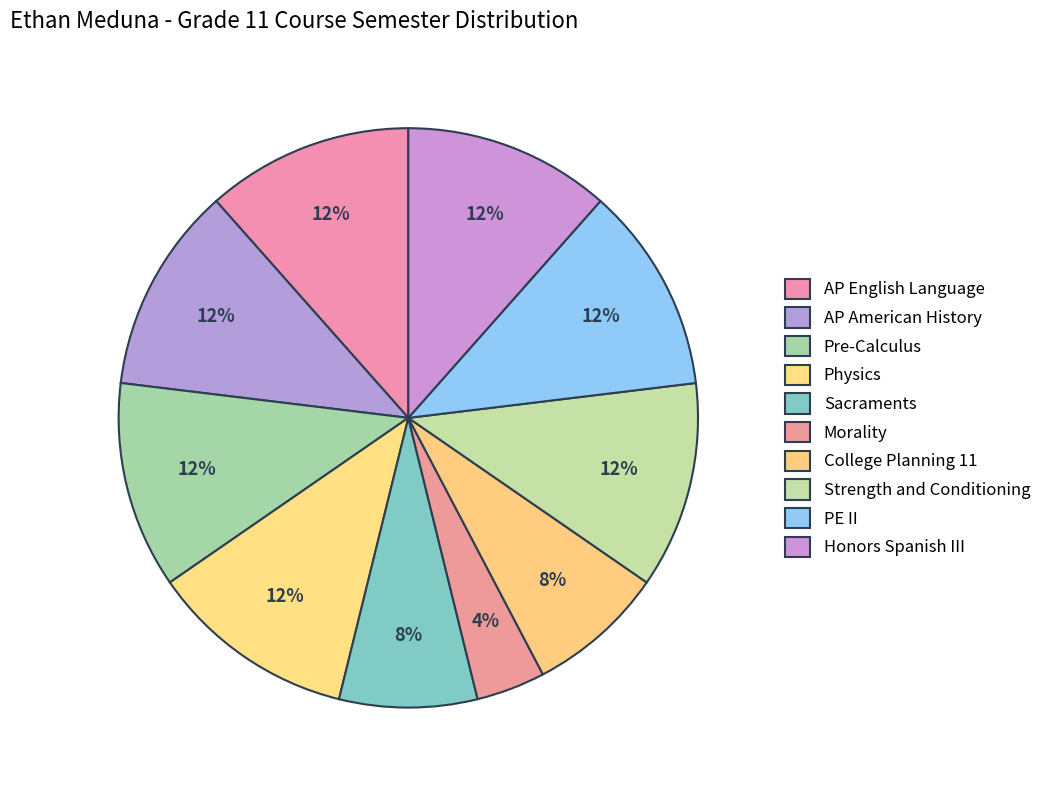

Do Morality and AP English Language together represent more than half of the pie?

No